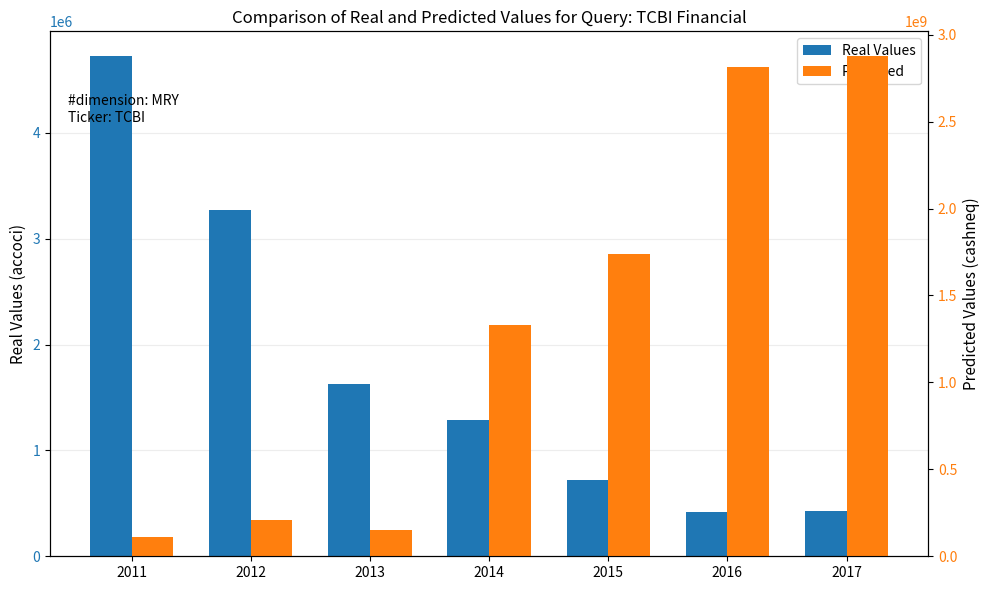

At which label does Predicted first exceed 1330514000?

2015